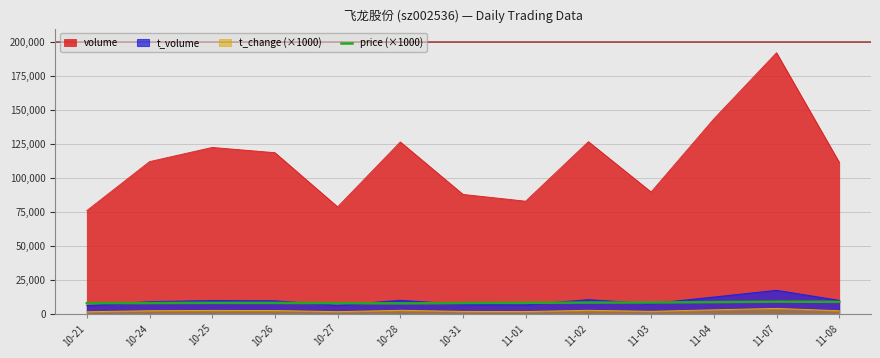

The value of volume at 11-02 is 174517.9. True or false?

False